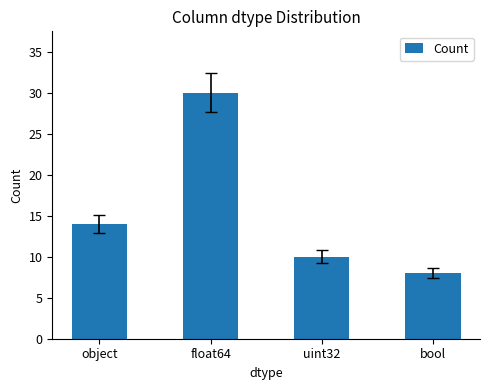

Which has a higher value, uint32 or float64?

float64